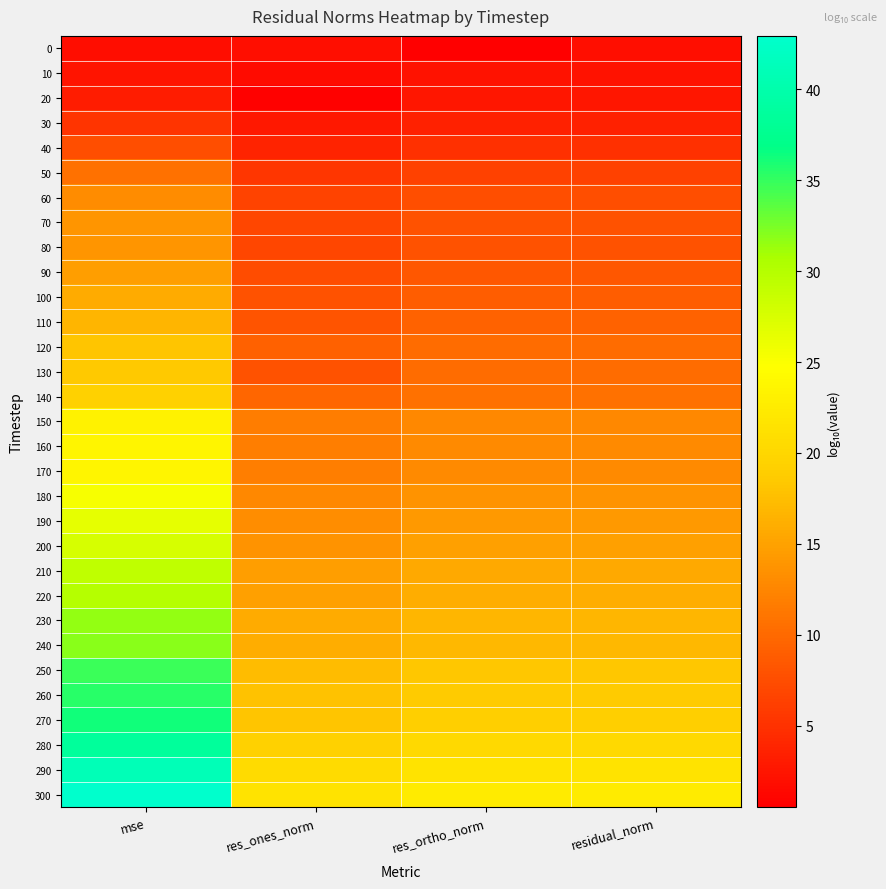

At how many categories does at least one series exceed 24?

1